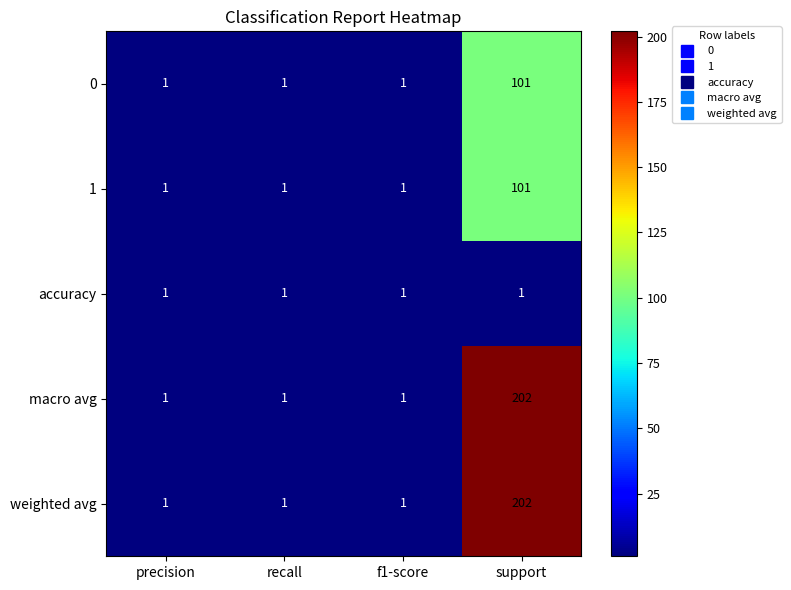

True or false: accuracy has a value of 0 at f1-score.

False